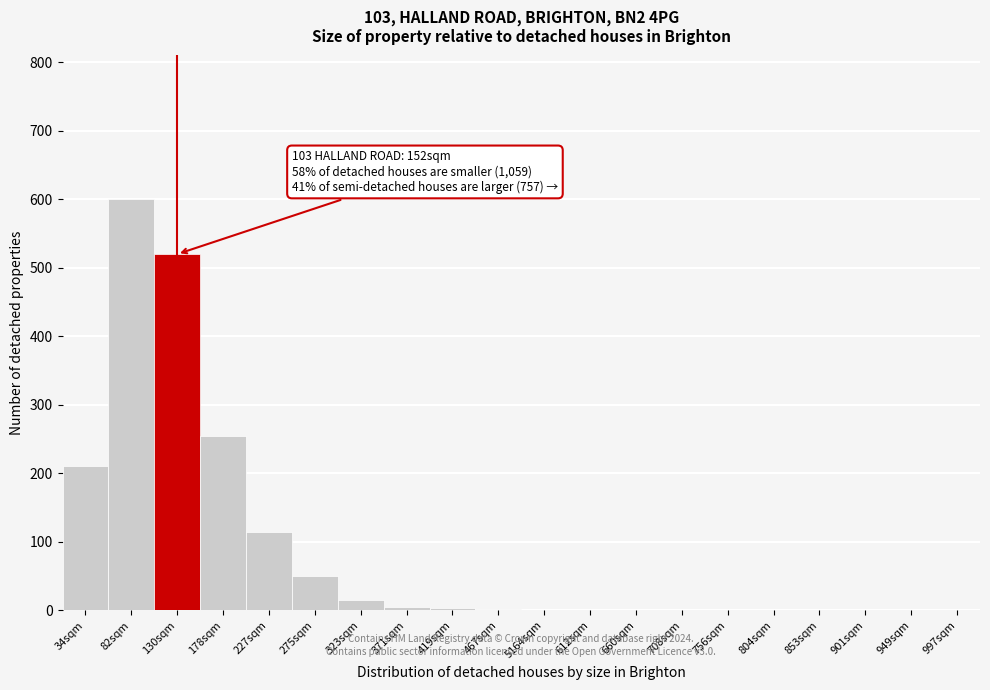

The chart shows a value of 341 at 997sqm. True or false?

False